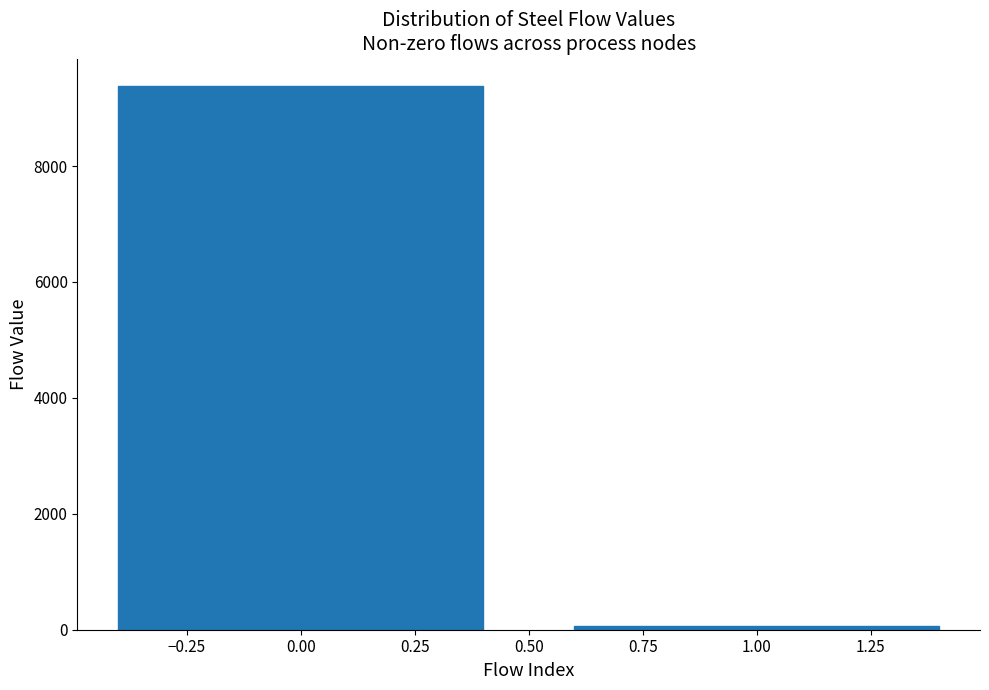

Reading left to right, what are all the values shown in this chart?

0.00=9385.3	1.00=59.1